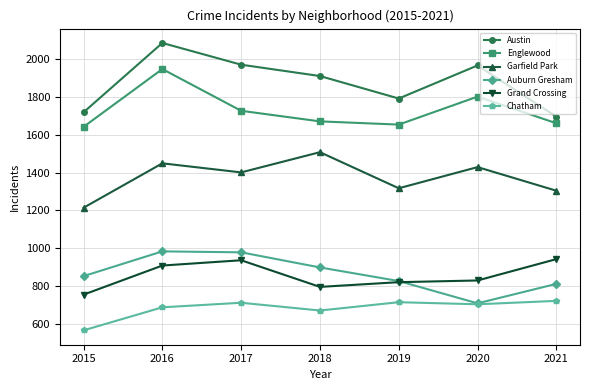

Which series has the largest total across all categories?

Austin